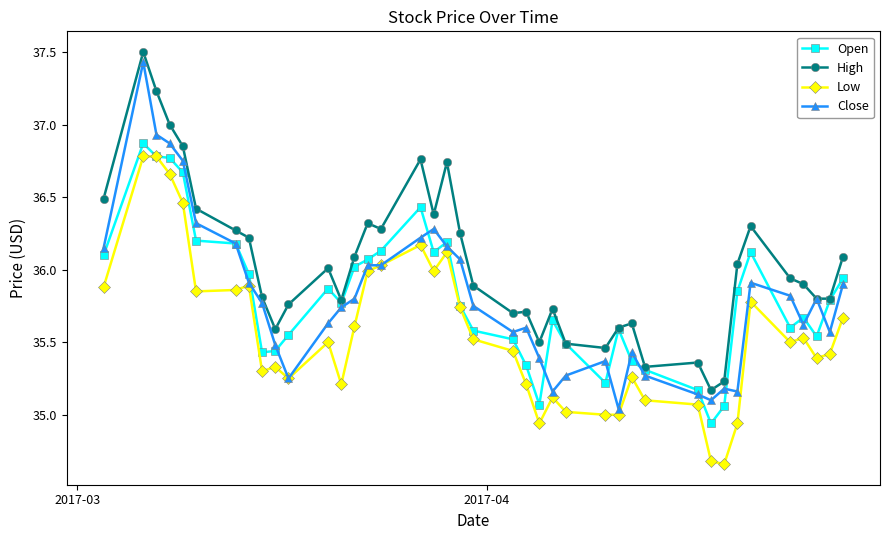

Which series has the largest total across all categories?

High